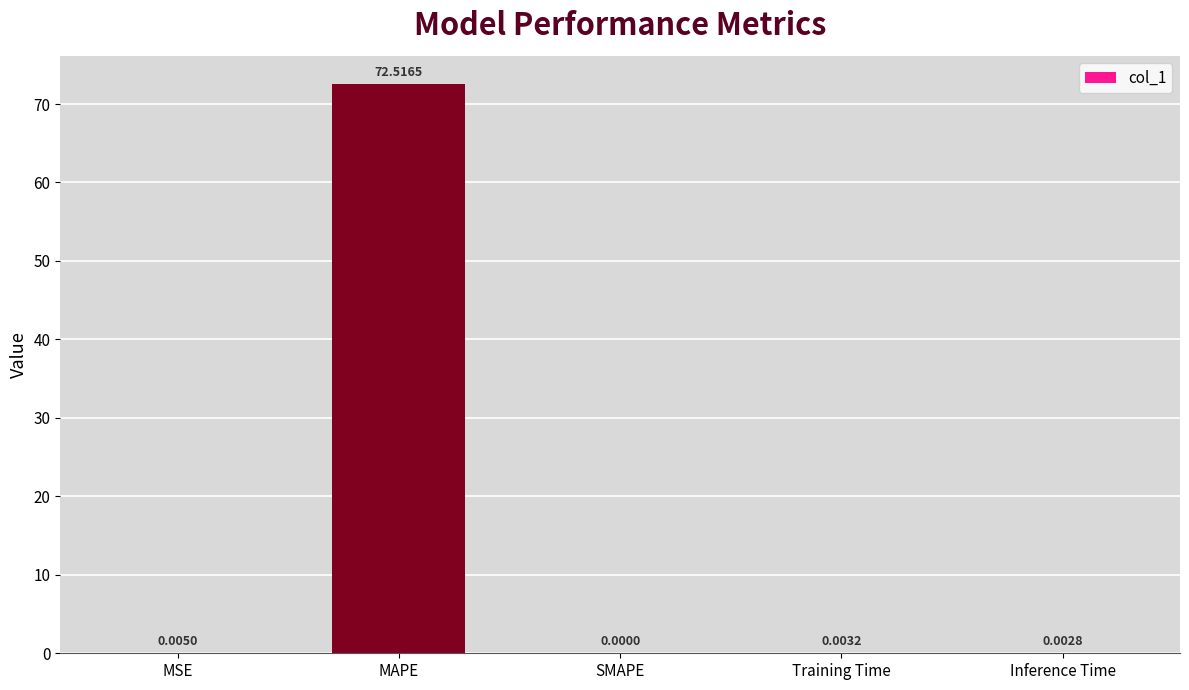

What is the sum of all values?

72.5